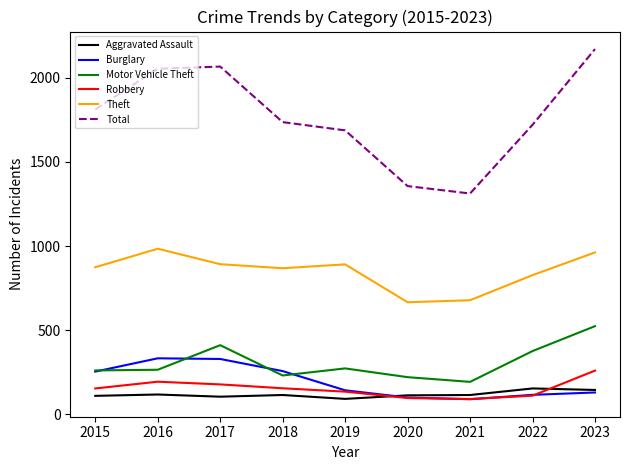

True or false: Aggravated Assault and Theft cross at least once.

False